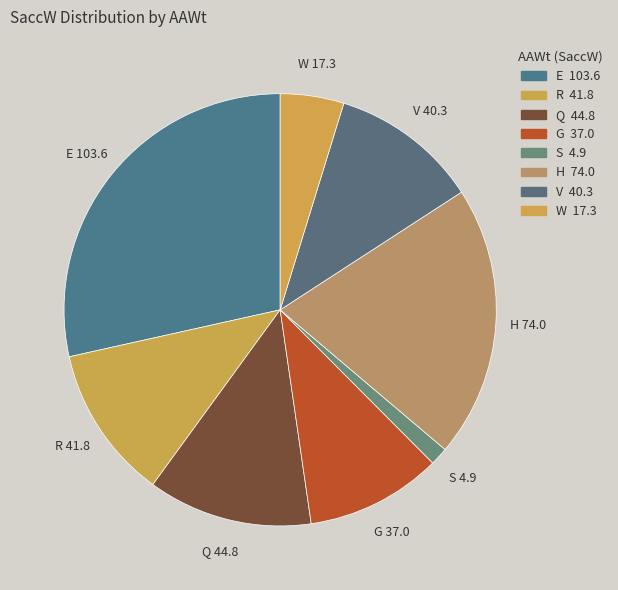

Which category has the biggest portion of the pie?

E